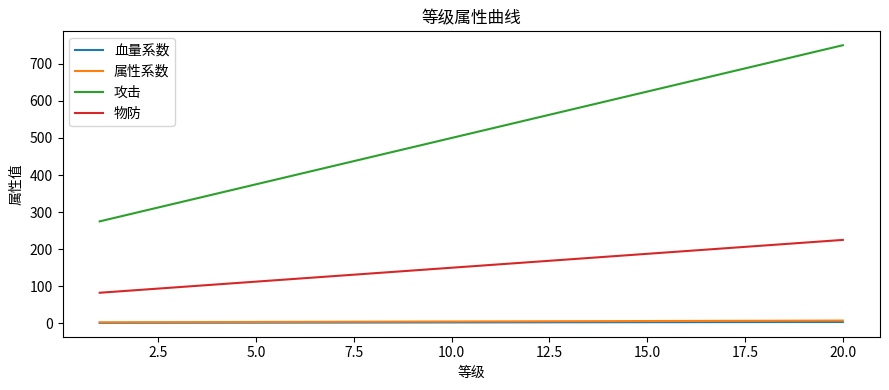

What is the maximum value for 血量系数?

3.8